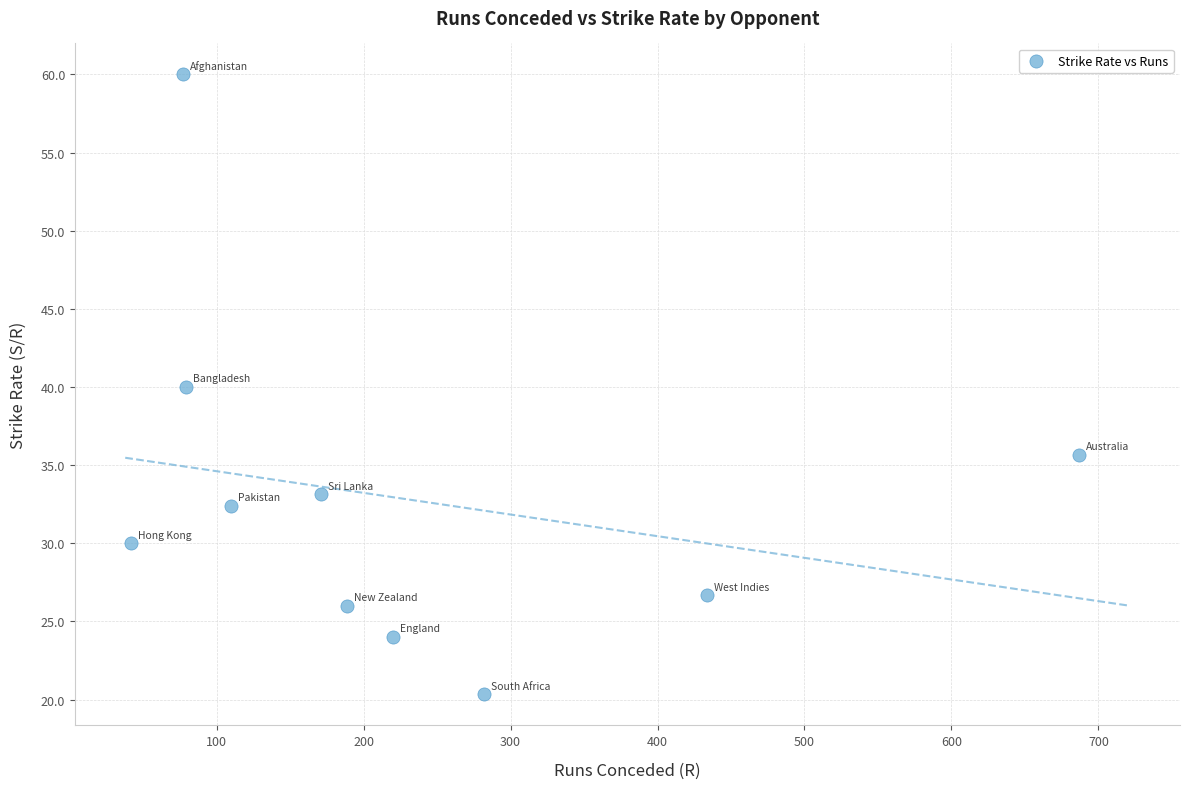

What is the average X value?

229.1